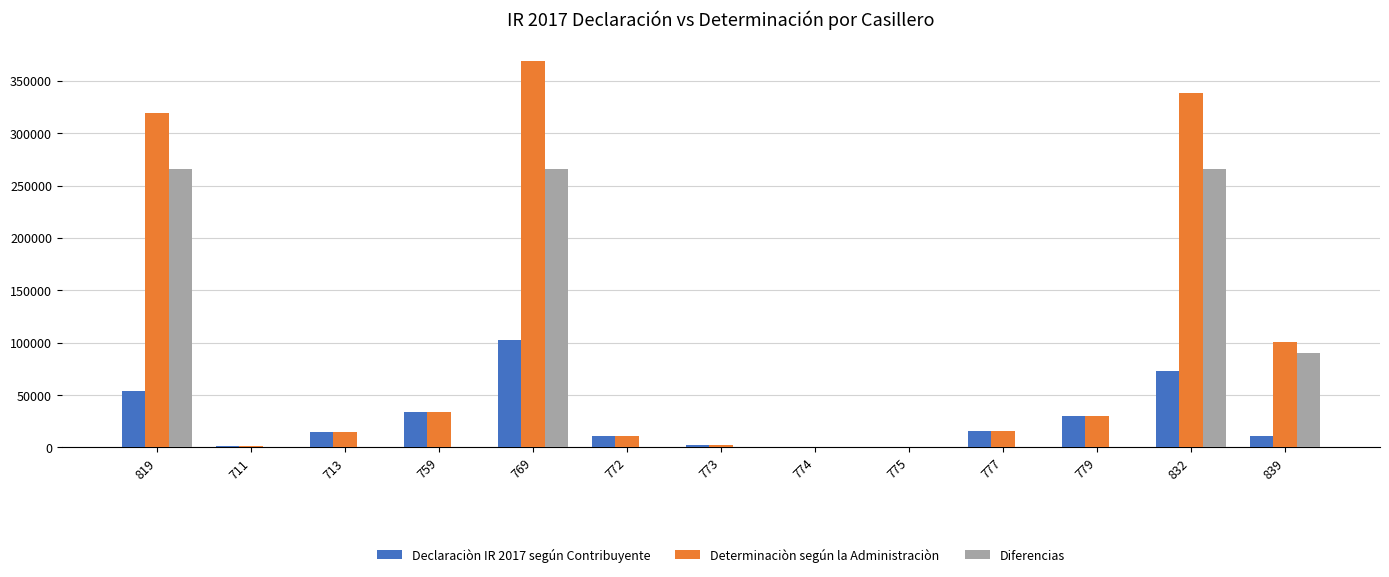

What are all the series names shown in the legend?

Declaraciòn IR 2017 según Contribuyente, Determinaciòn según la Administraciòn, Diferencias